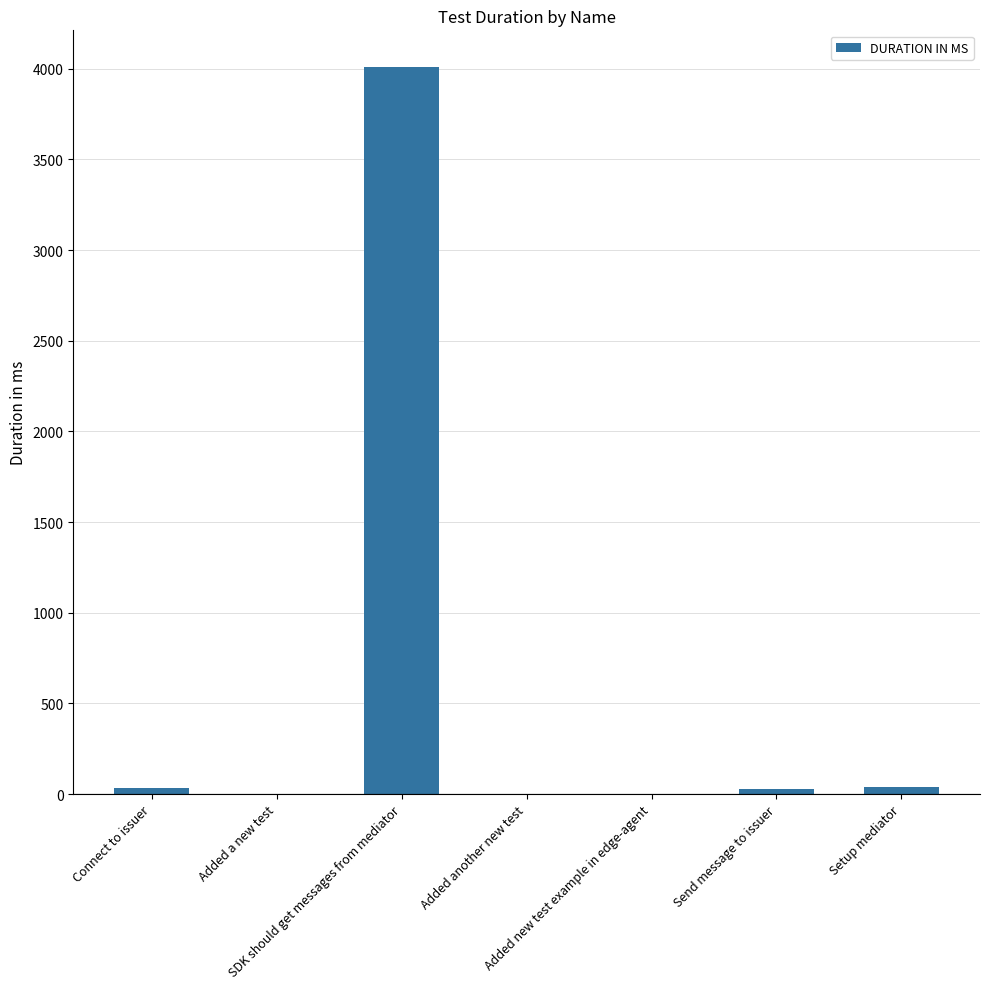

The value at Setup mediator is 41. True or false?

True